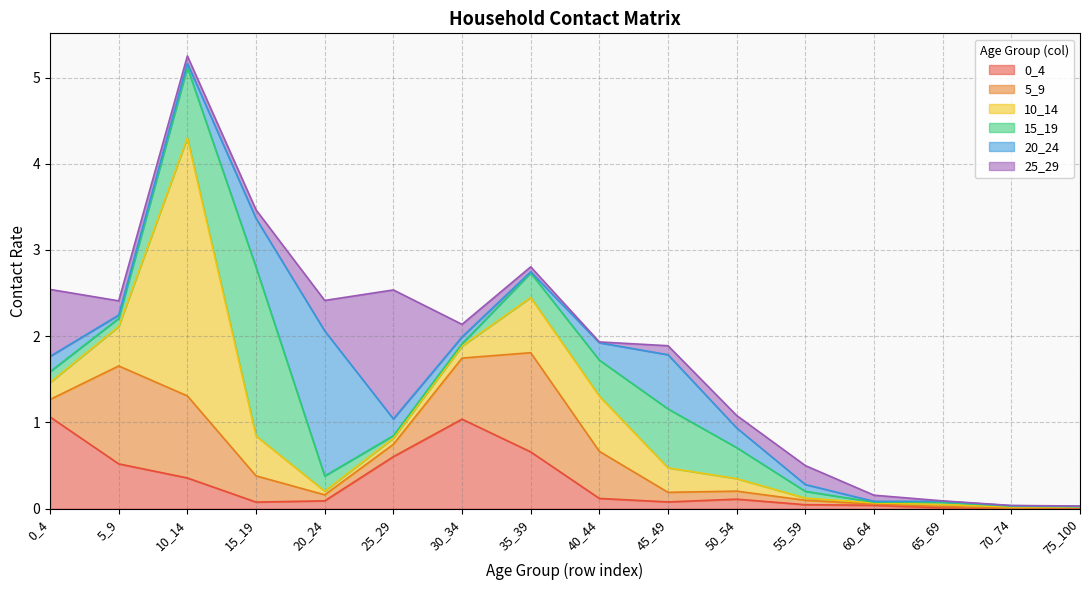

What is the difference between the maximum and second lowest values in the 20_24 series?

1.7